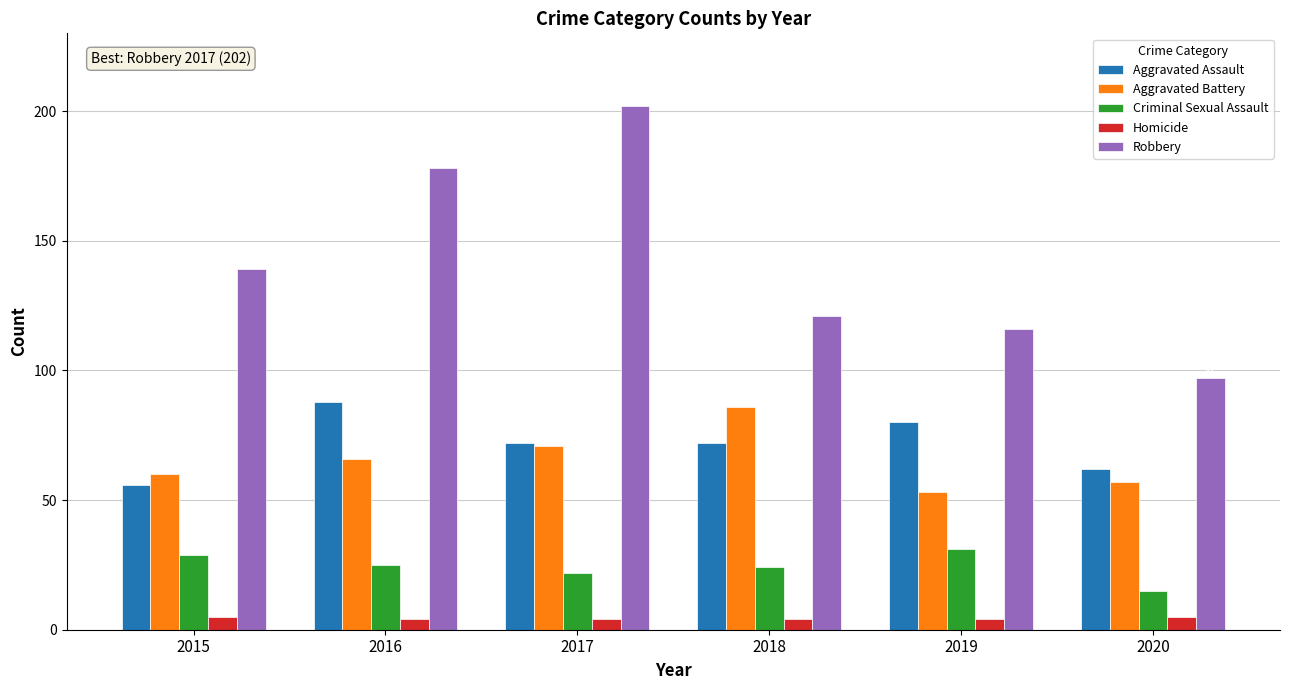

List the series in order of their peak value, lowest first.

Homicide, Criminal Sexual Assault, Aggravated Battery, Aggravated Assault, Robbery